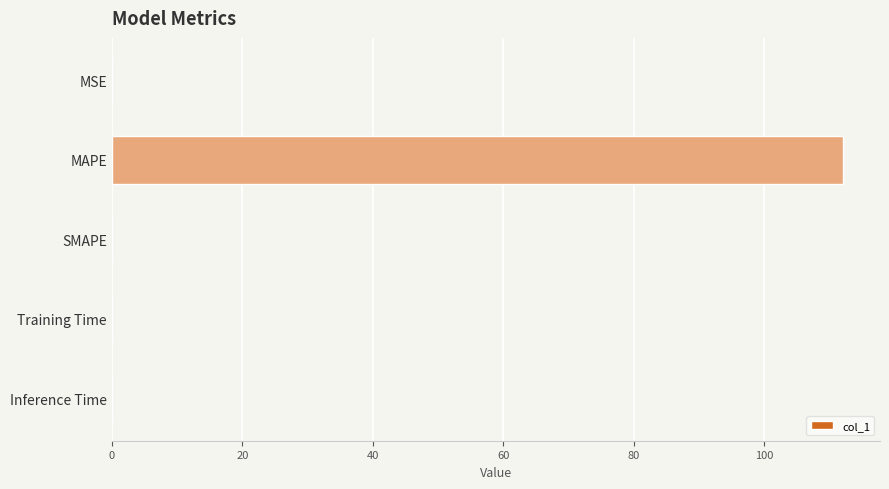

The chart shows a value of 201.8 at MAPE. True or false?

False